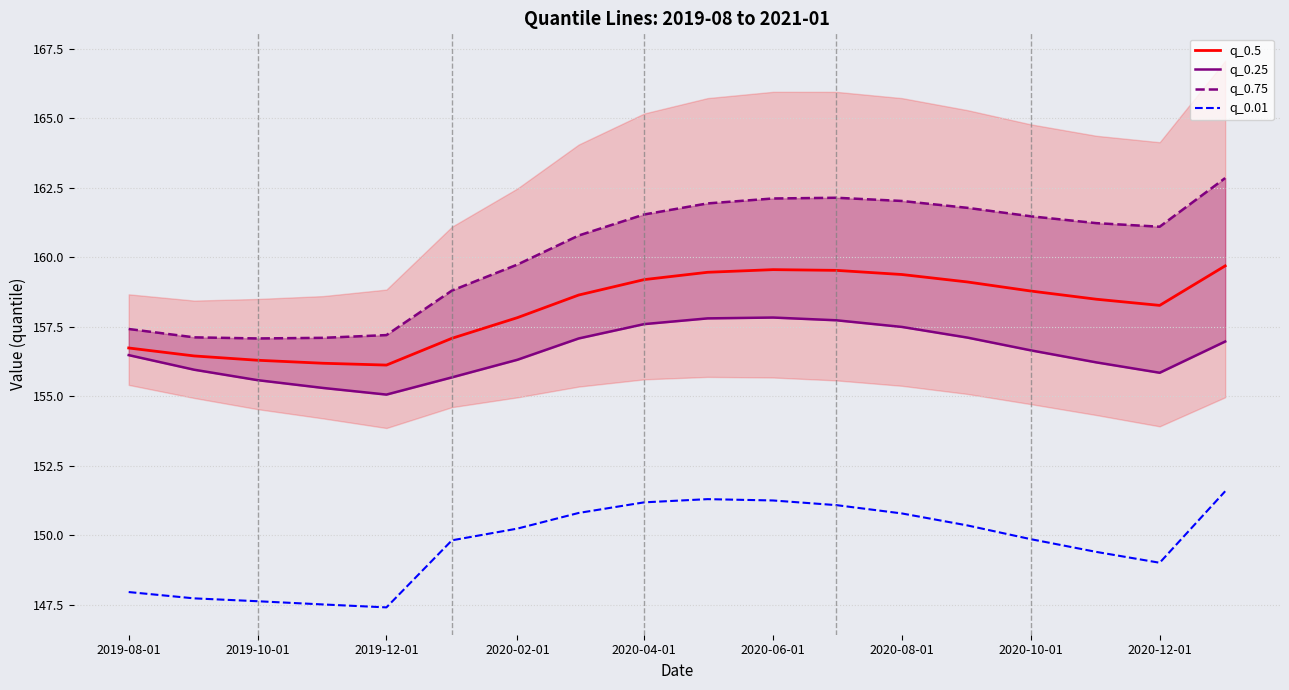

What is the difference between the maximum and minimum values in the q_0.01 series?

4.2